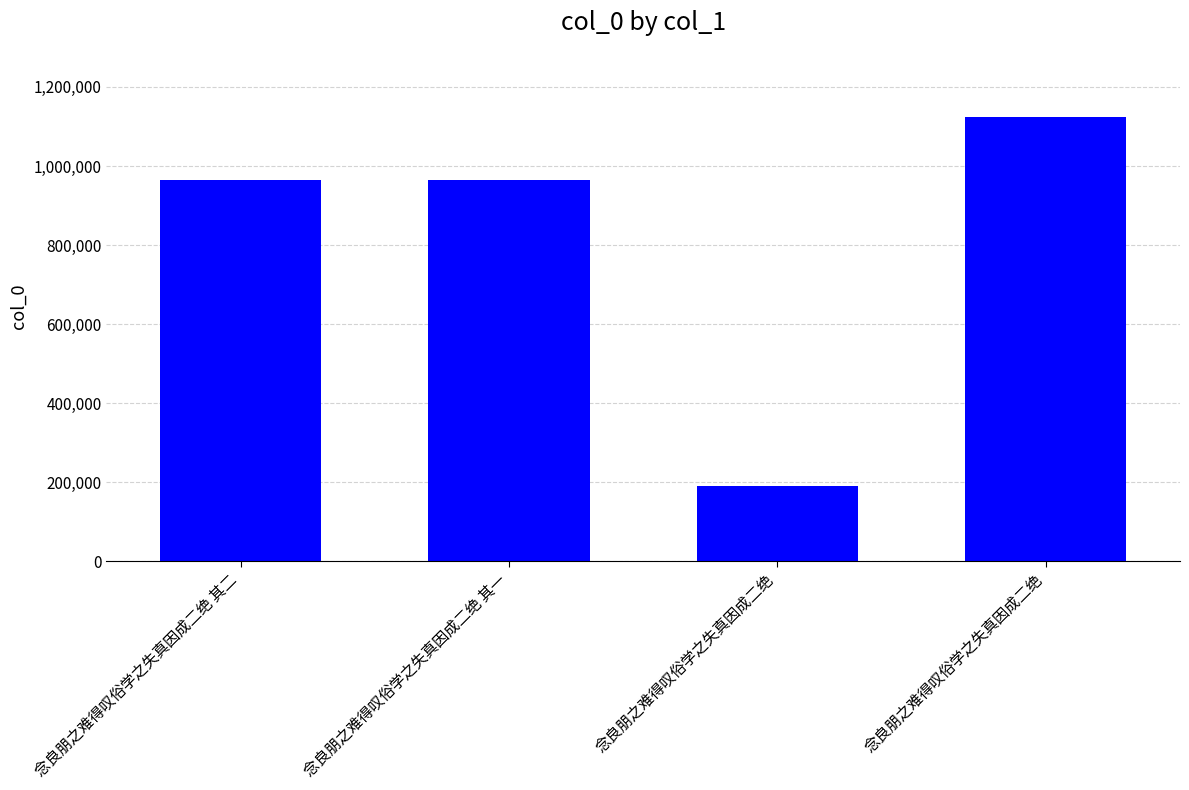

List the labels in order of value, largest first.

念良朋之难得叹俗学之失真因成二绝, 念良朋之难得叹俗学之失真因成二绝 其二, 念良朋之难得叹俗学之失真因成二绝 其一, 念良朋之难得叹俗学之失真因成二绝